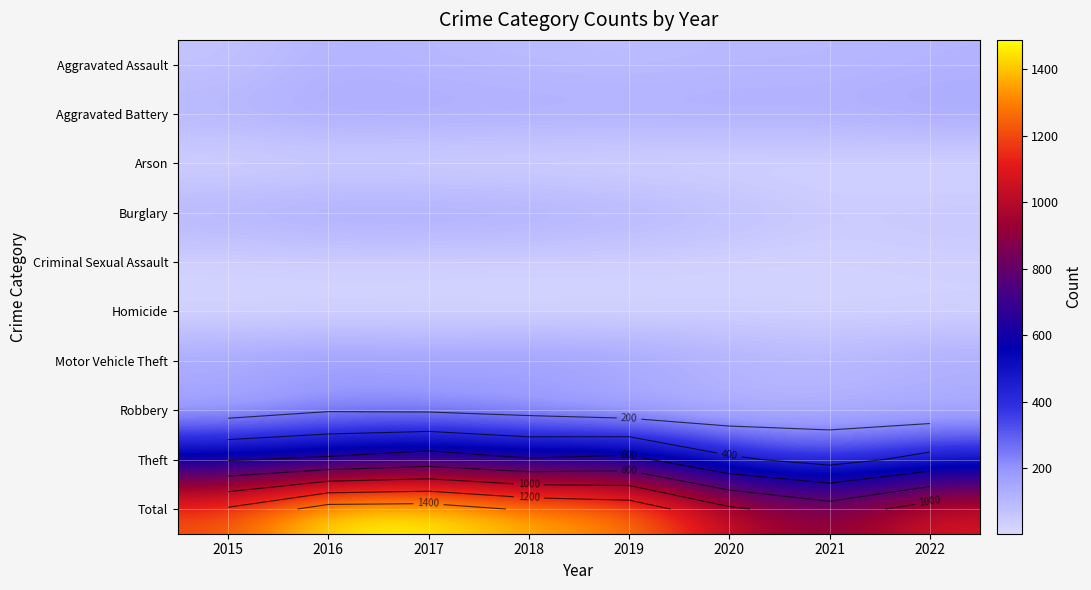

Rank the series at 2022 from lowest to highest value.

Arson, Homicide, Criminal Sexual Assault, Burglary, Robbery, Aggravated Assault, Motor Vehicle Theft, Aggravated Battery, Theft, Total